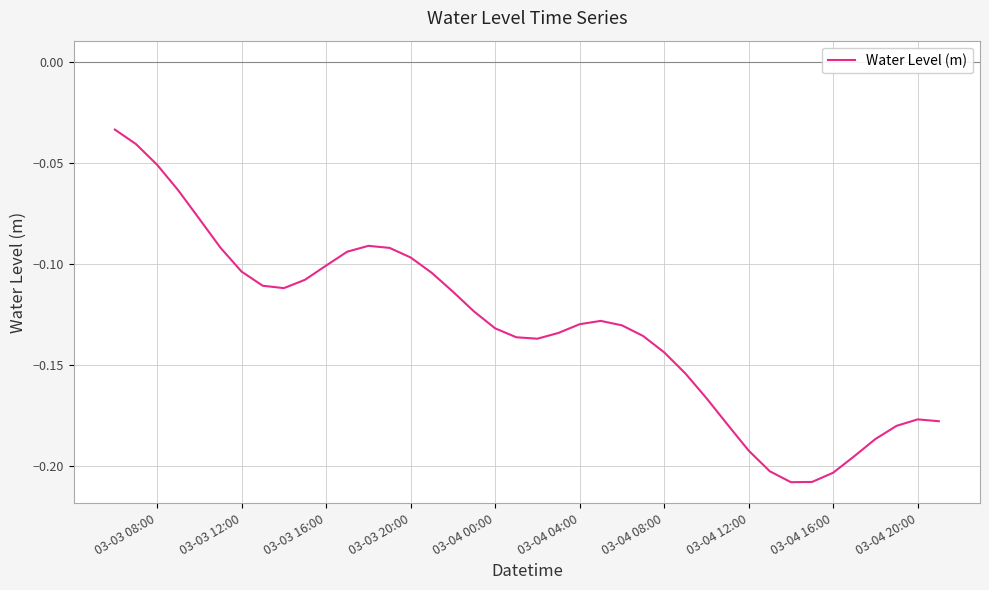

Is it true that the value at 03-04 12:00 is -0.3?

False